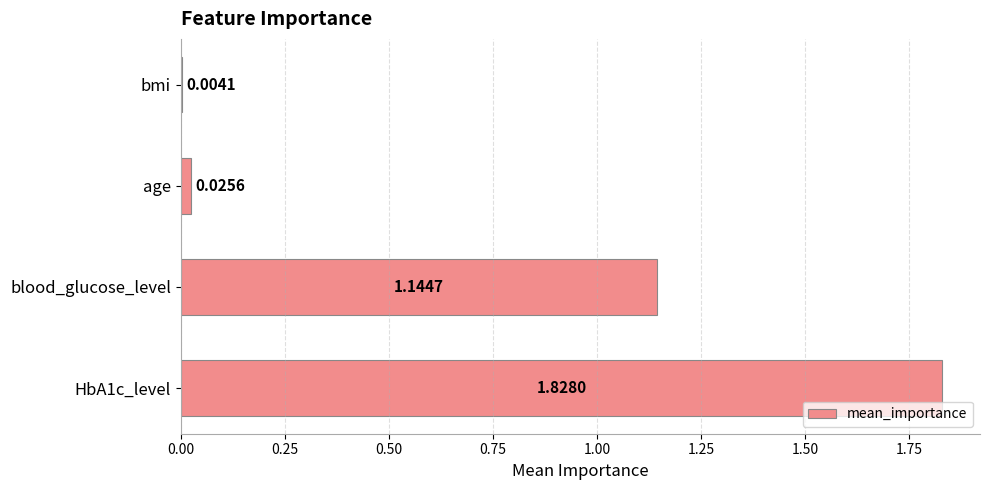

What is the sum of all values?

3.0